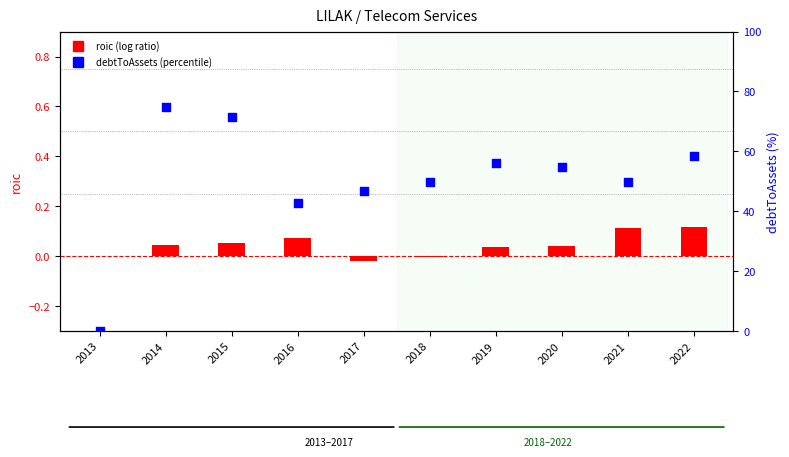

Which series reaches the maximum Y coordinate?

debtToAssets (percentile)